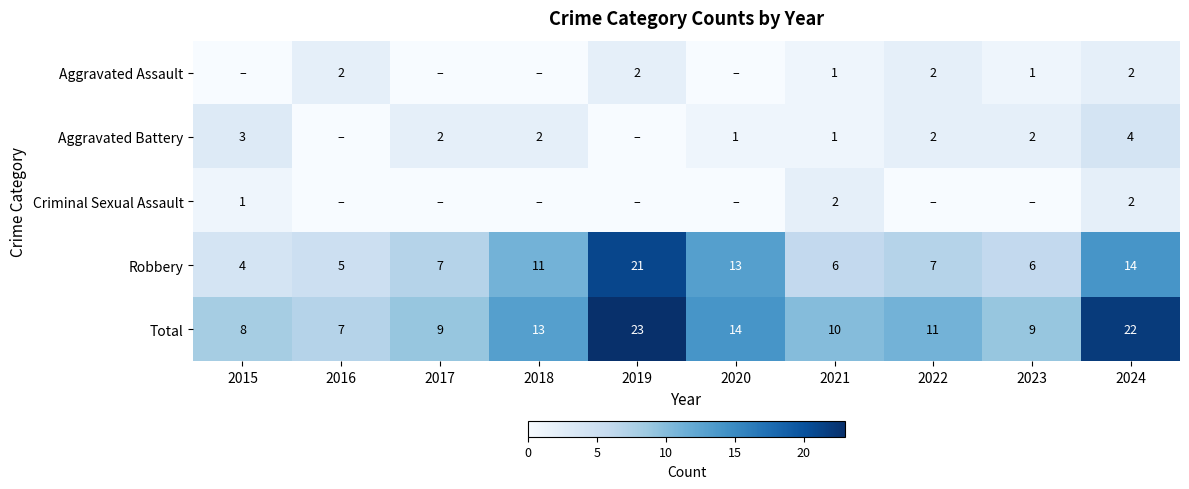

What is the sum of the Robbery values at 2021 and 2022?

13